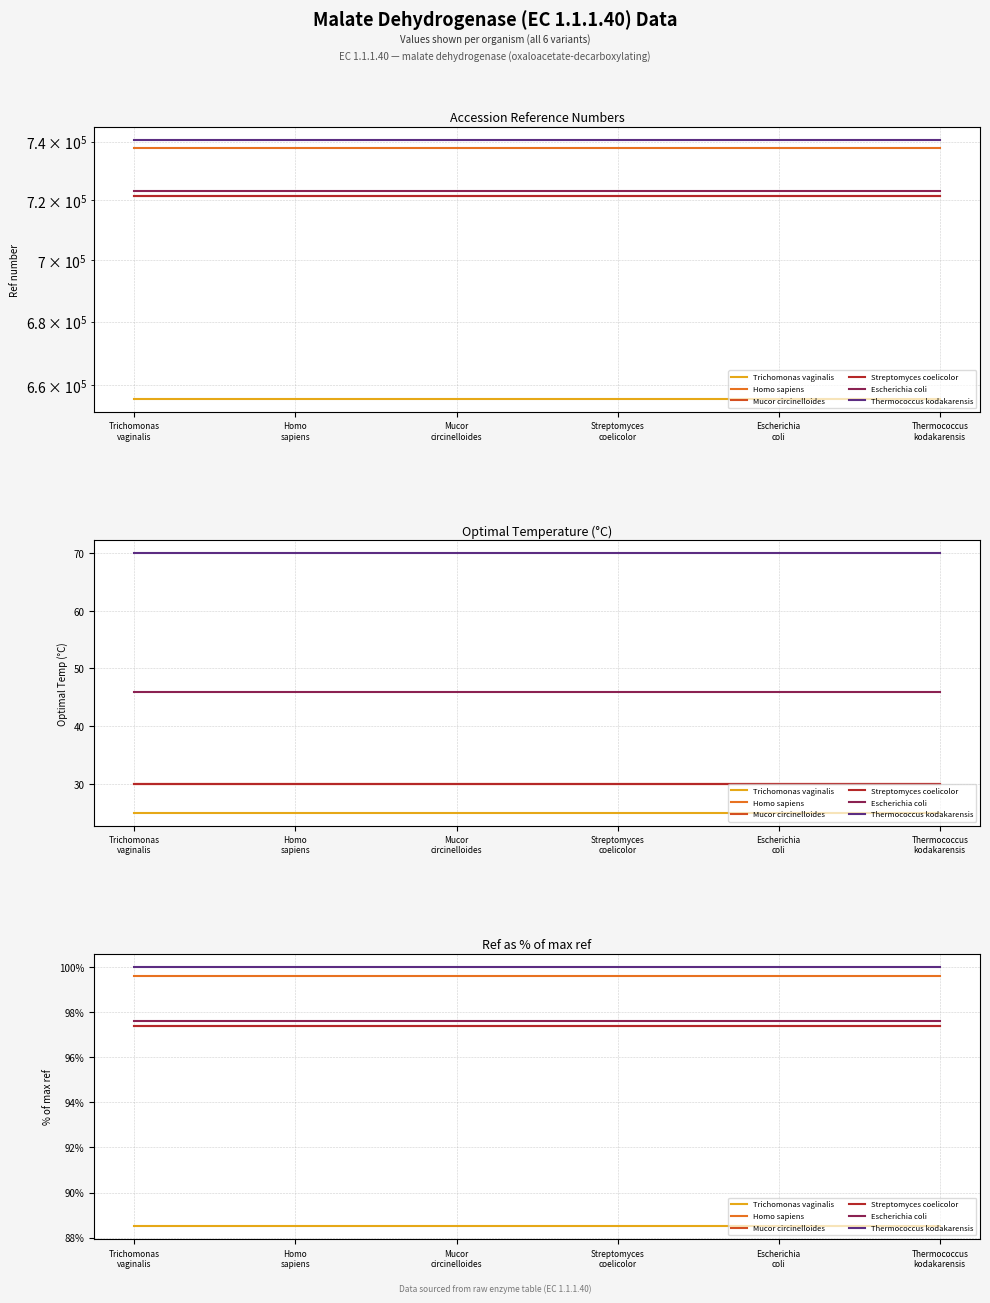

What position from the right is Trichomonas
vaginalis?

6